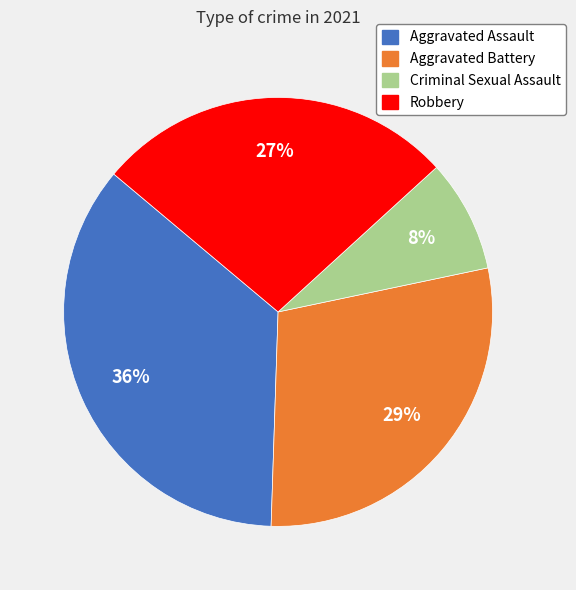

Which slice is the largest?

Aggravated Assault